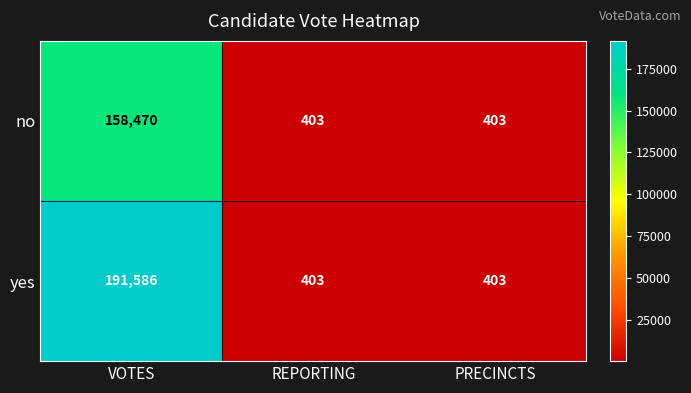

What is the total value across all series at VOTES?

350056